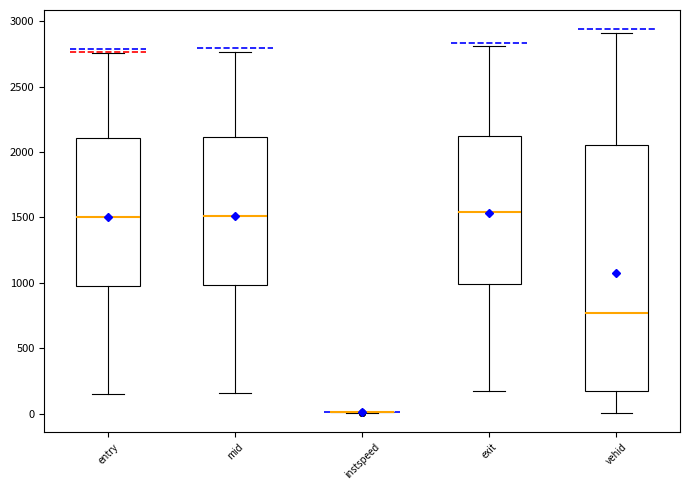

Reading left to right, transcribe this box plot: for each box, give where its median line is, the range the box spans, and where its two whiskers end, as read against the y-axis. The values are not printed on the chart, so give them approximately, as read against the axis.

entry: median 1500, box 1000 to 2100, whiskers 150 to 2750
mid: median 1500, box 1000 to 2100, whiskers 150 to 2750
instspeed: box collapsed to a line at 0, whiskers 0 to 0
exit: median 1550, box 1000 to 2100, whiskers 150 to 2800
vehid: median 750, box 150 to 2050, whiskers 0 to 2900